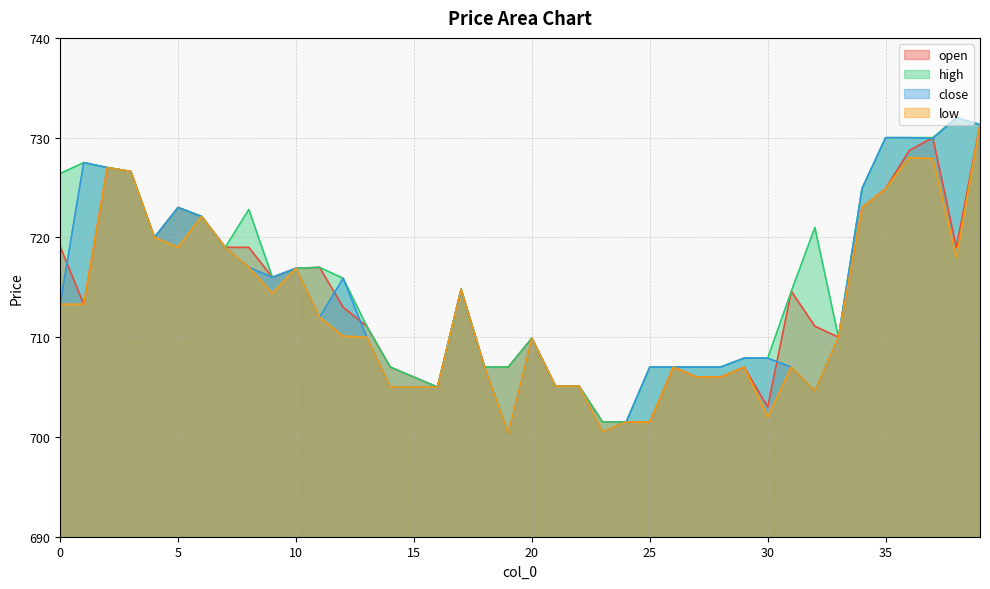

What is the difference between the high values at 37 and 16?

25.0